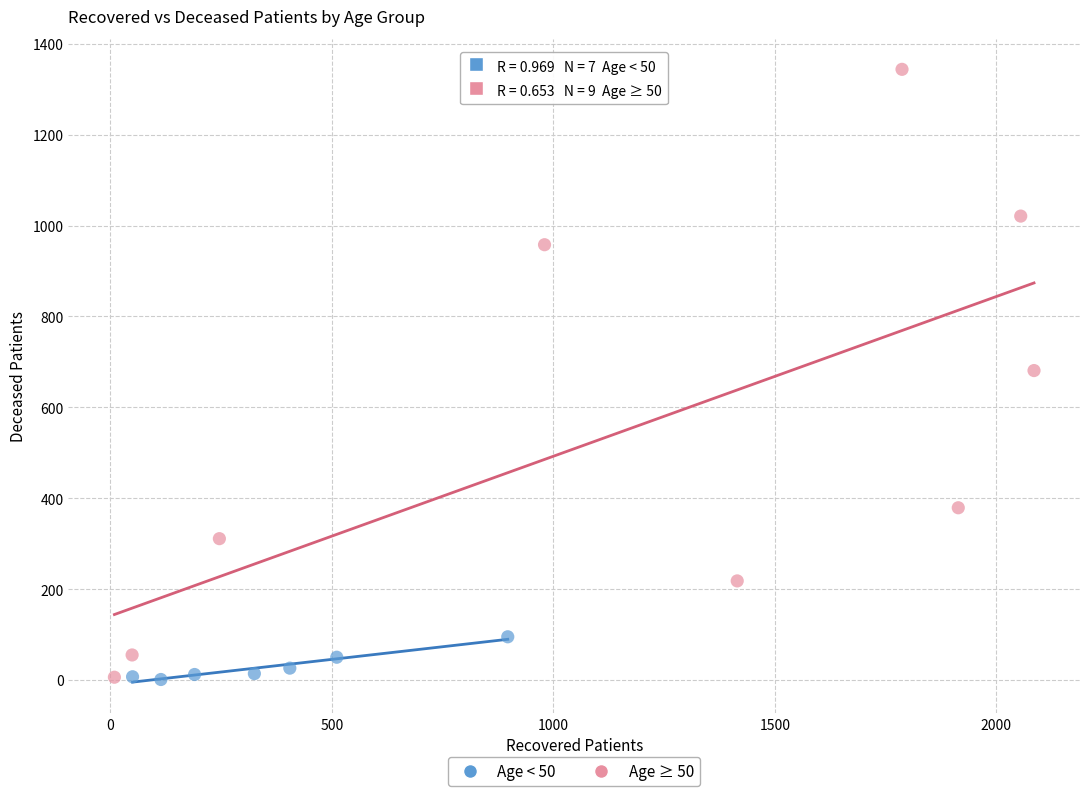

Which series has the widest spread of Y values?

Age ≥ 50